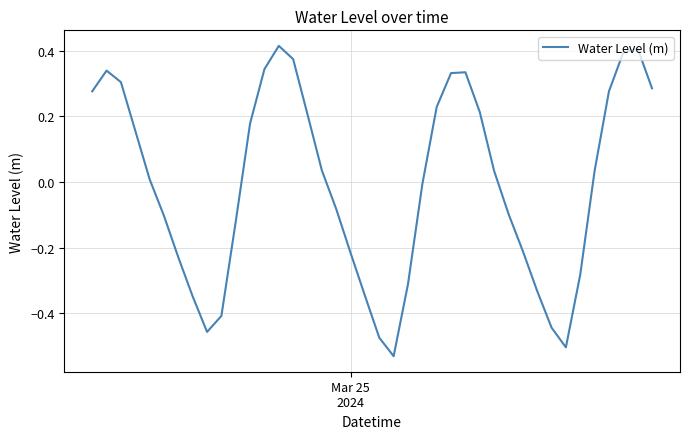

Is this an area chart (filled region under the line)?

No